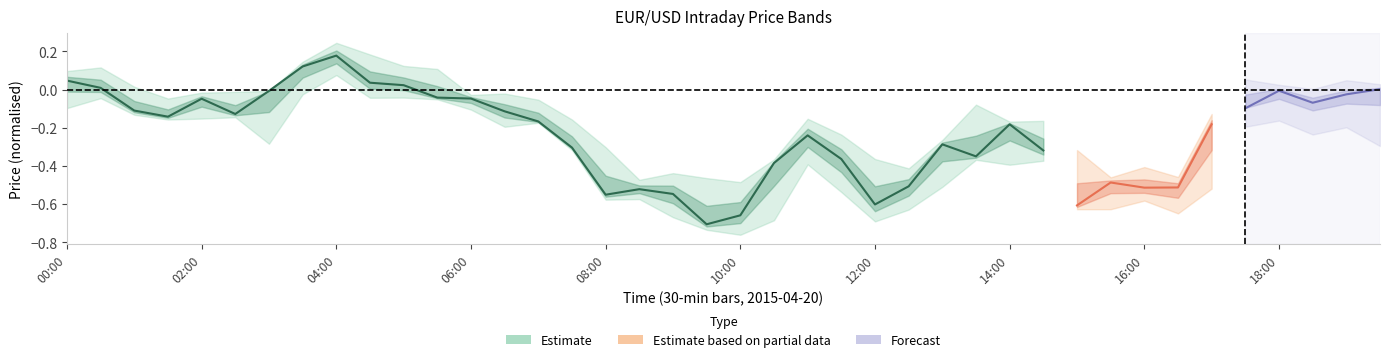

True or false: low and high intersect in this chart.

False